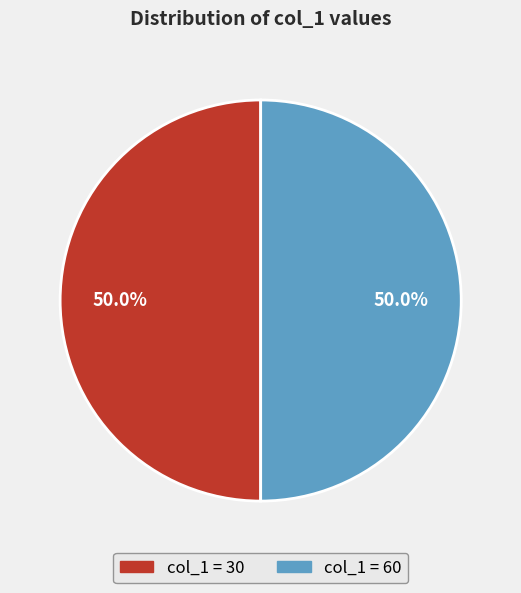

Count the number of slices in the pie.

2